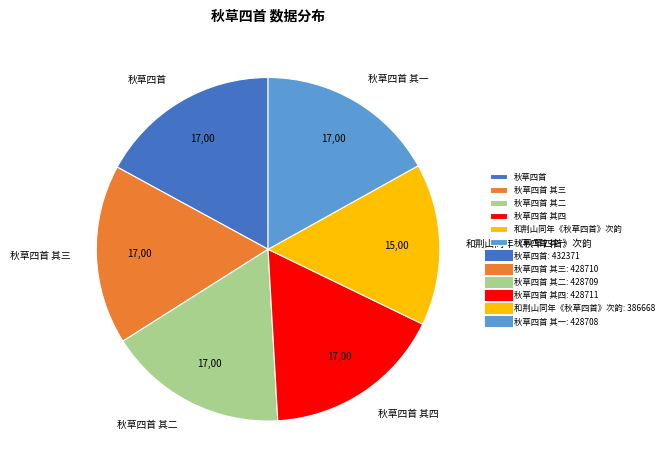

How many segments does this pie chart have?

6